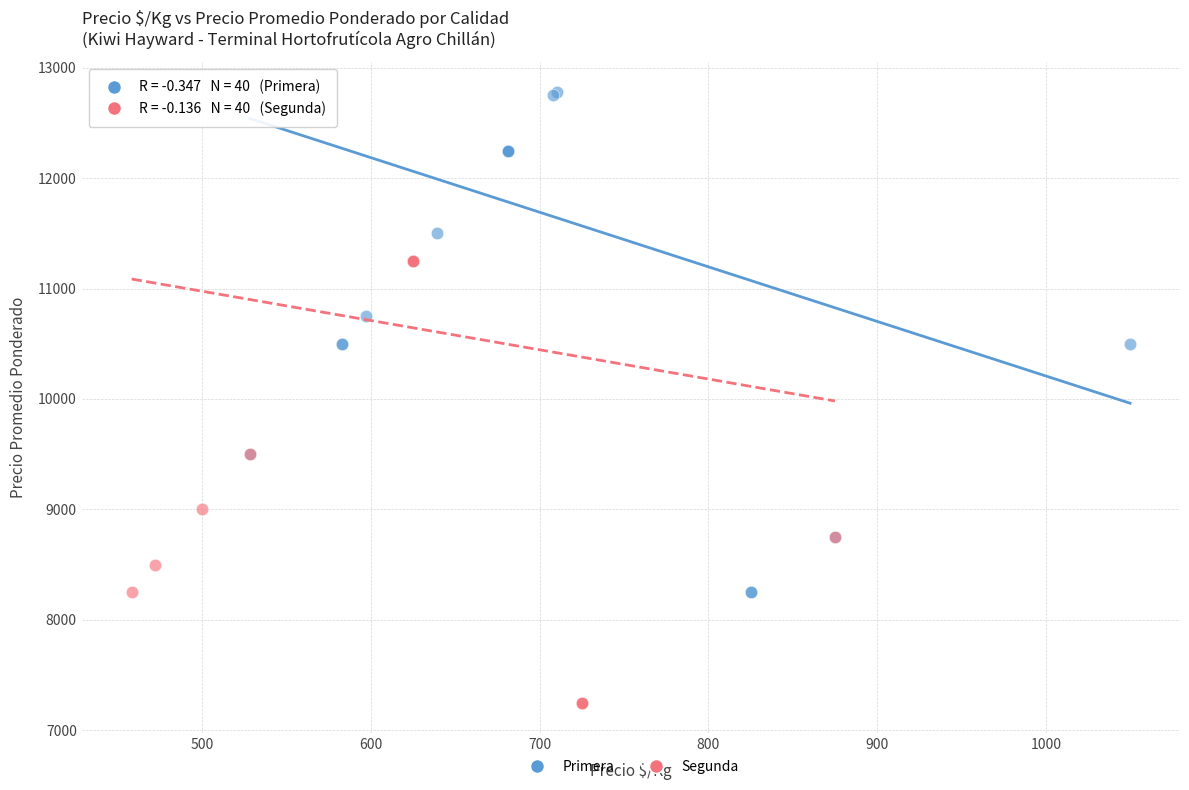

Which series has the largest Y range (max minus min)?

Primera